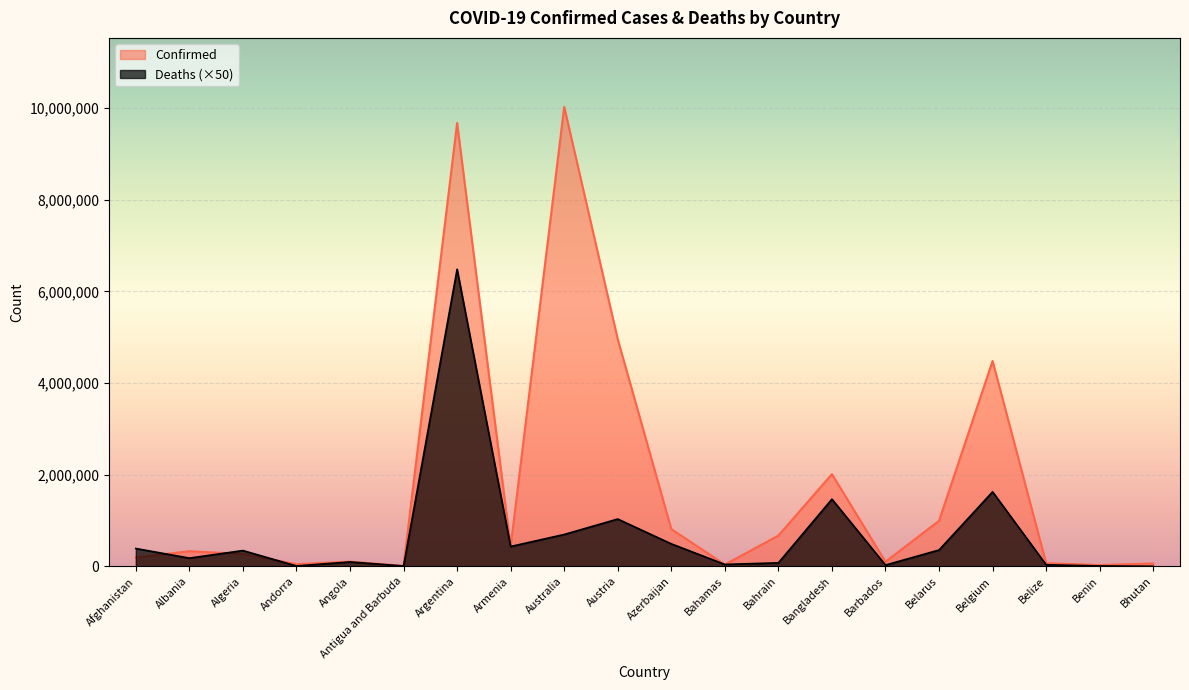

Is the value of Confirmed at Argentina greater than the value of Deaths at Belgium?

Yes